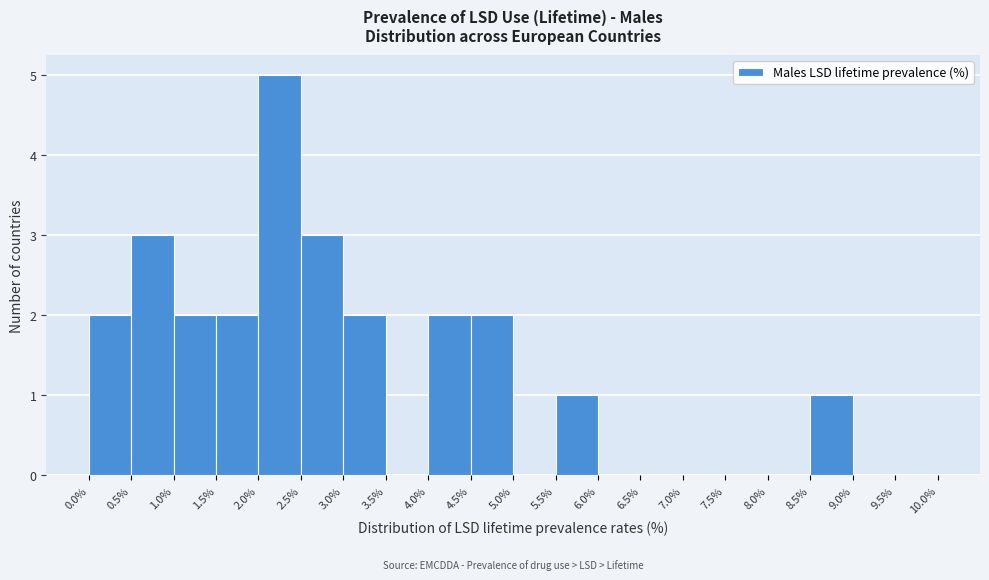

Reading left to right, list every bar in this chart as the range it spans on the x-axis followed by its height. The values are not printed on the chart, so give them approximately, as read against the axis.

0.0% to 0.5%: 2
0.5% to 1.0%: 3
1.0% to 1.5%: 2
1.5% to 2.0%: 2
2.0% to 2.5%: 5
2.5% to 3.0%: 3
3.0% to 3.5%: 2
3.5% to 4.0%: 0
4.0% to 4.5%: 2
4.5% to 5.0%: 2
5.0% to 5.5%: 0
5.5% to 6.0%: 1
6.0% to 6.5%: 0
6.5% to 7.0%: 0
7.0% to 7.5%: 0
7.5% to 8.0%: 0
8.0% to 8.5%: 0
8.5% to 9.0%: 1
9.0% to 9.5%: 0
9.5% to 10.0%: 0